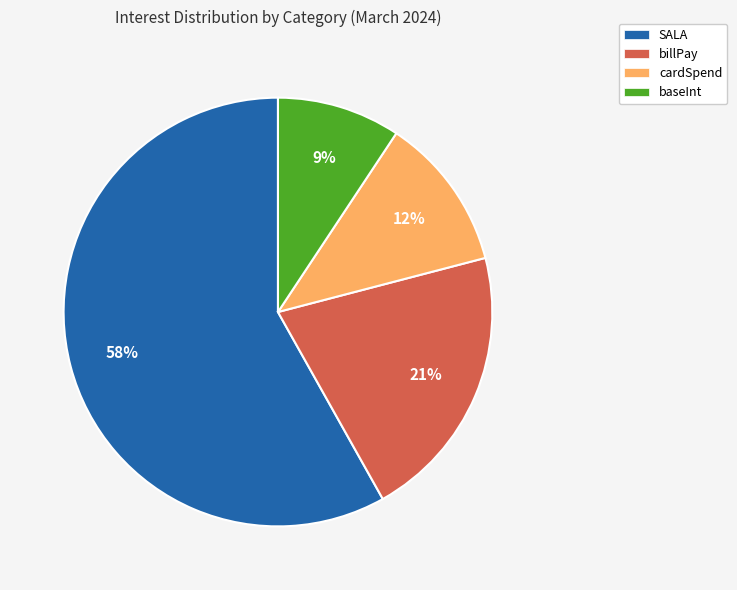

Which slice is the largest?

SALA